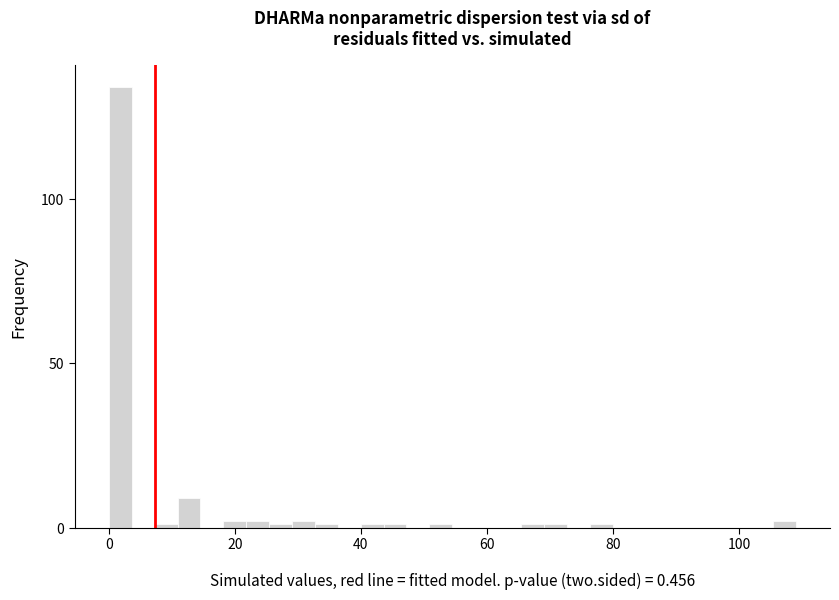

Around what value on the x-axis is the tallest bar? Give the approximate position of its centre, as read against the axis.

2